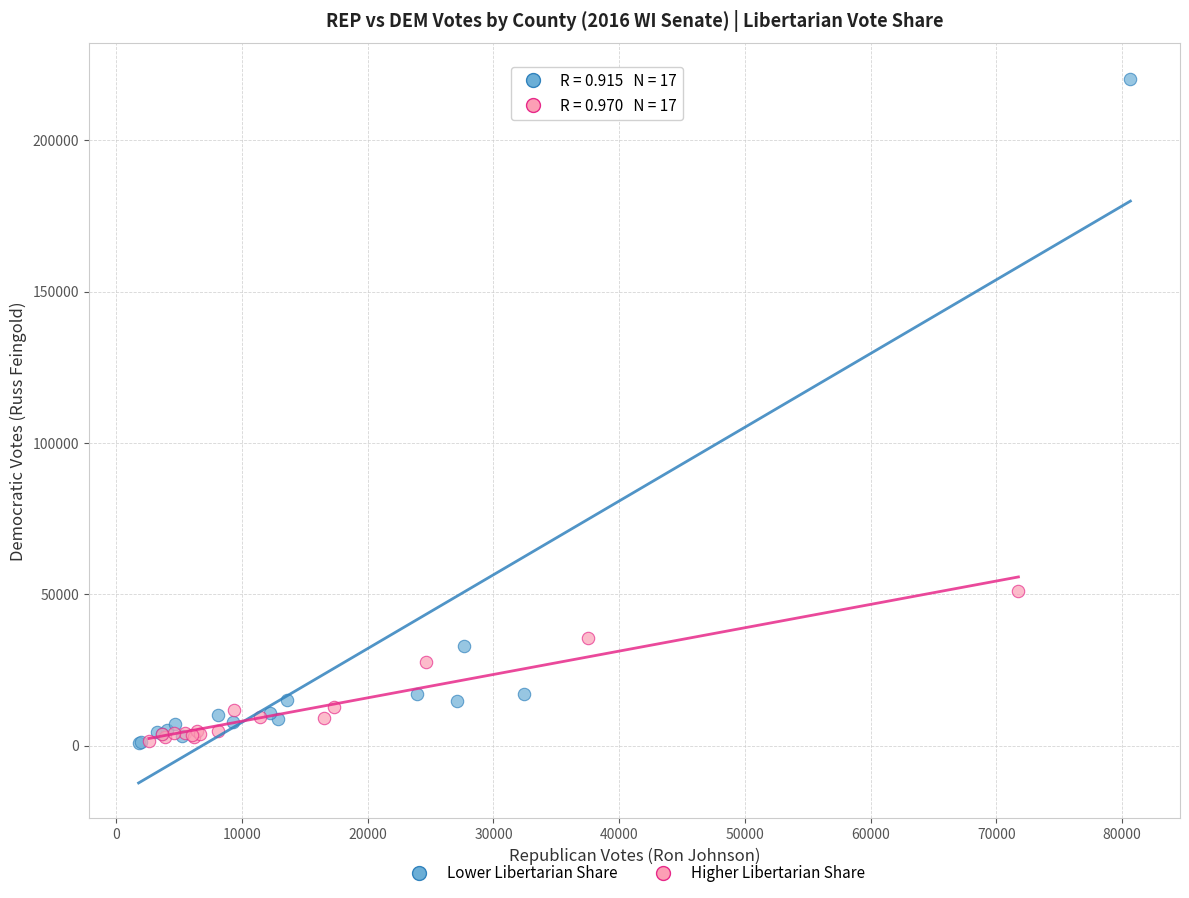

Which series has the widest spread of Y values?

Lower Libertarian Share